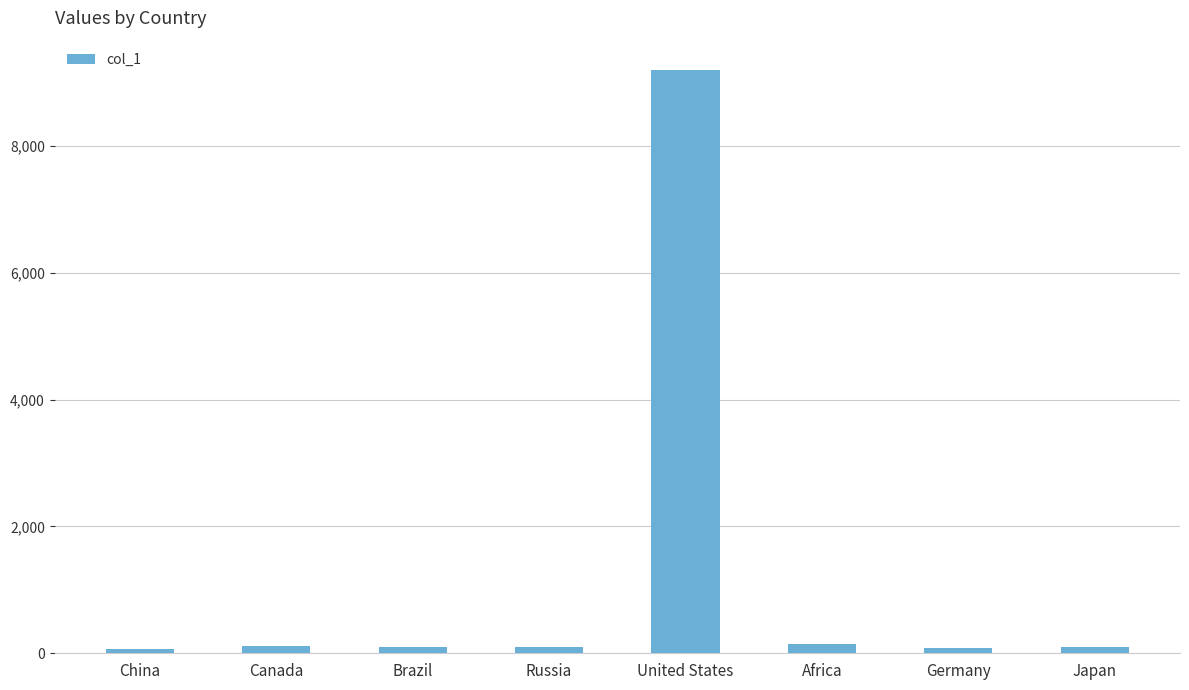

What is the sum of the values at Africa and Japan?

243